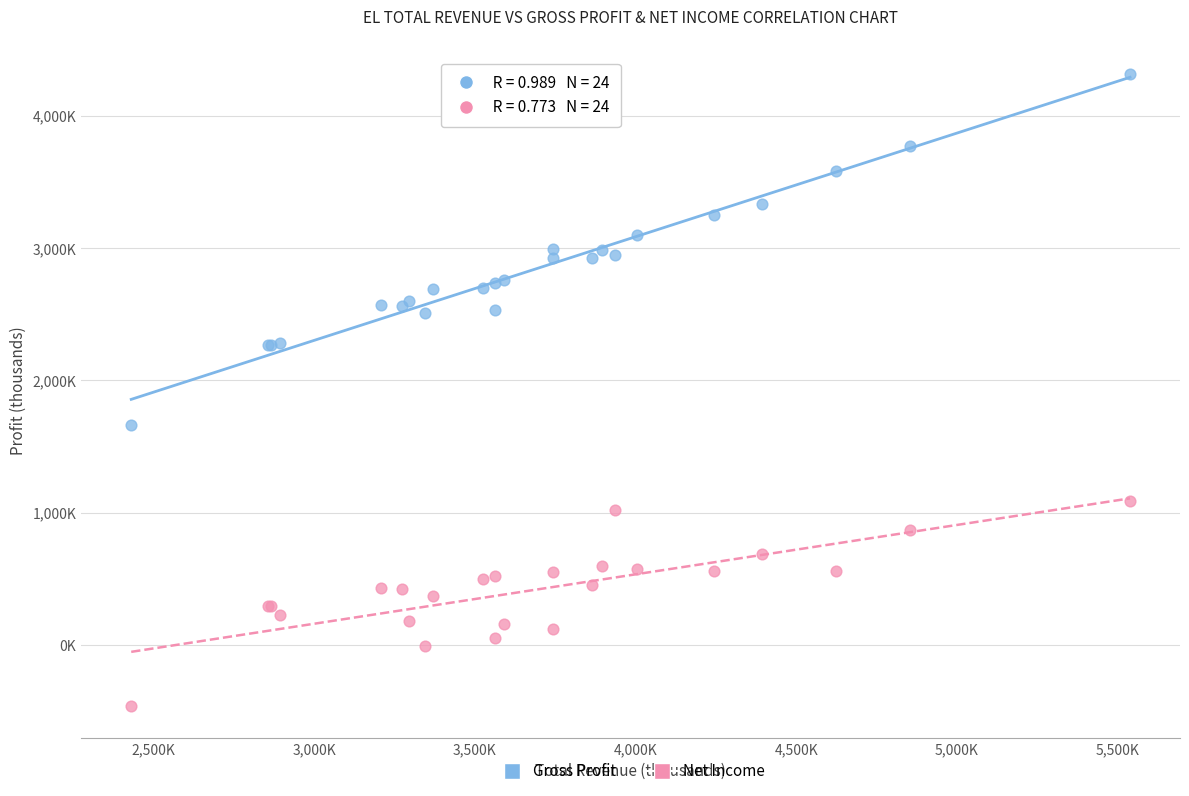

Which series has the largest Y range (max minus min)?

Gross Profit